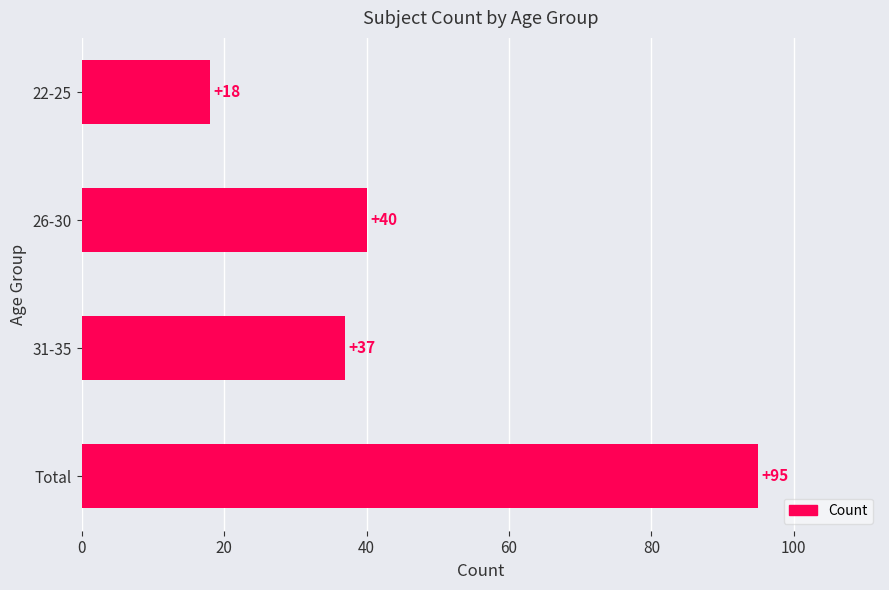

What is the minimum value shown in the chart?

18